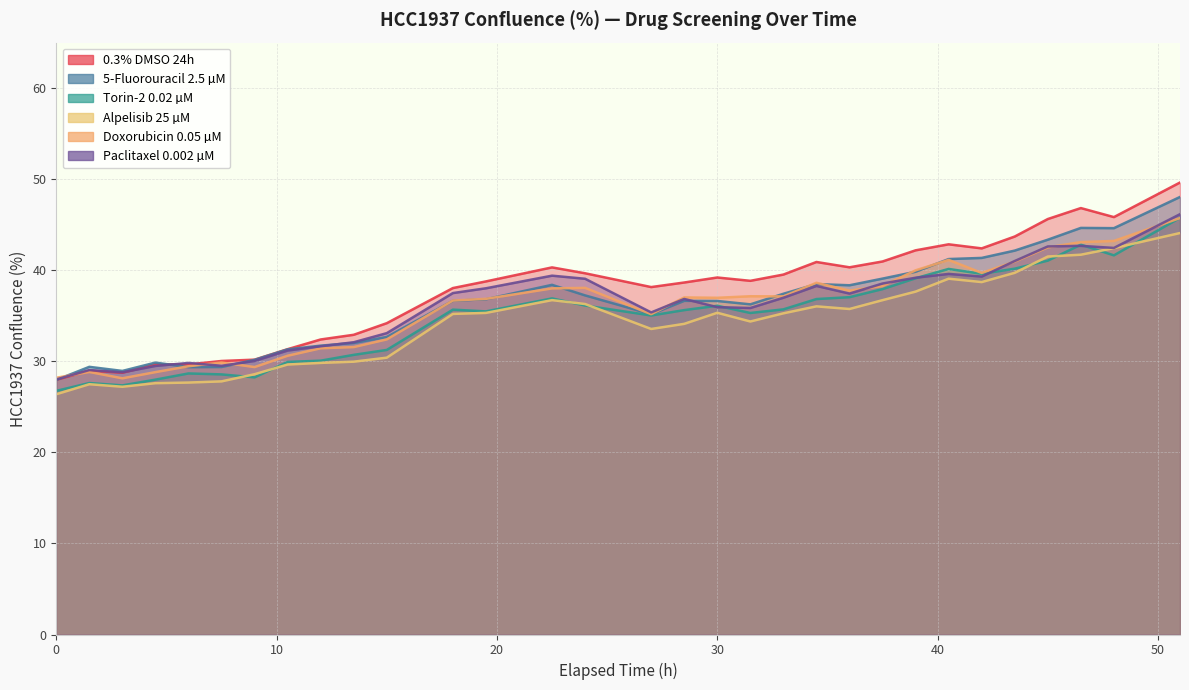

Which category has the highest value across all series?

51